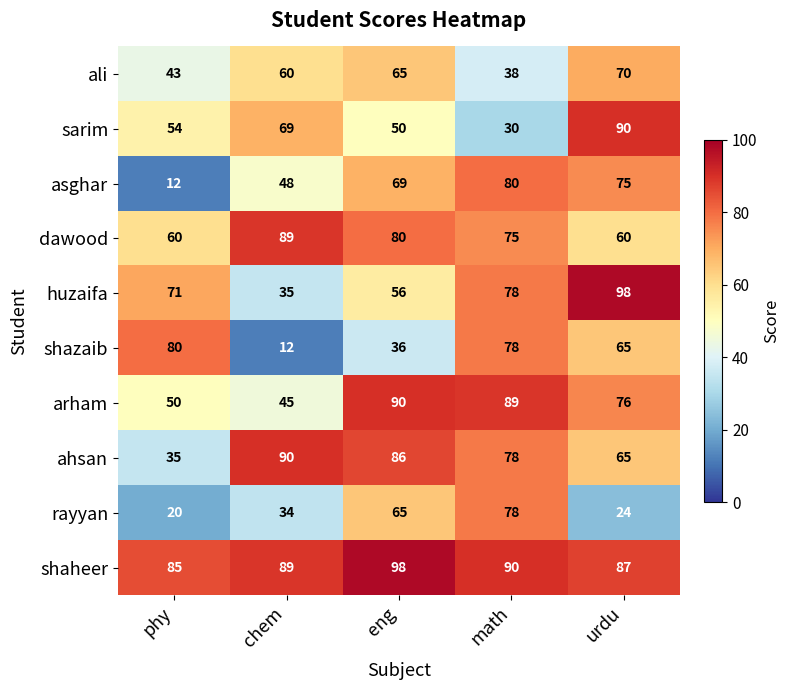

What is the total value across all series at math?

714